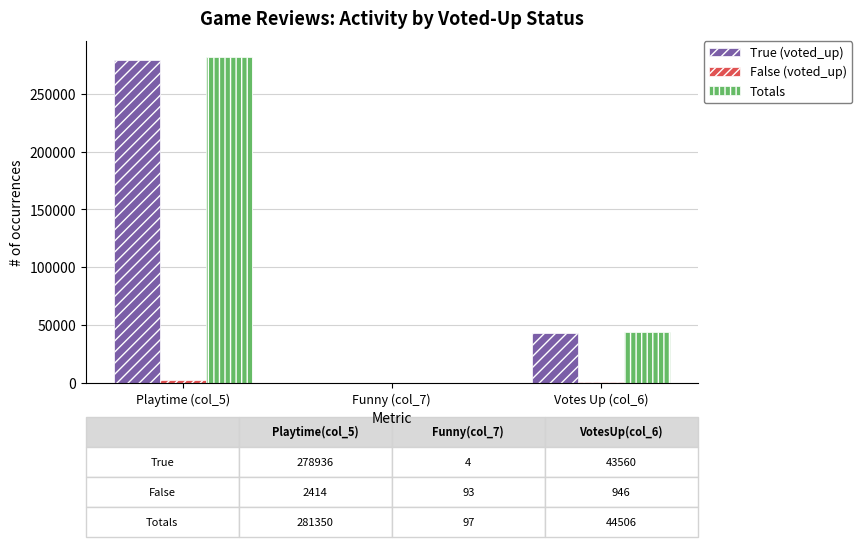

What is the sum of all True (voted_up) values?

322500